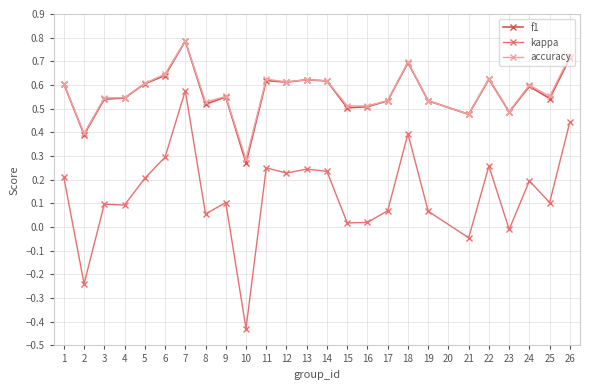

What is the difference between the second highest and minimum values in the kappa series?

0.9